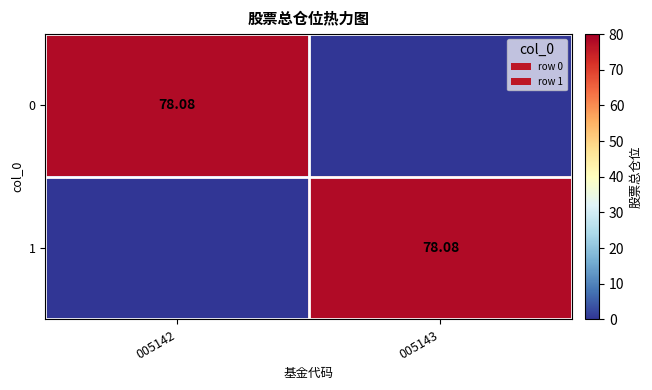

What is the spread (max minus min) of values at 005142?

78.1